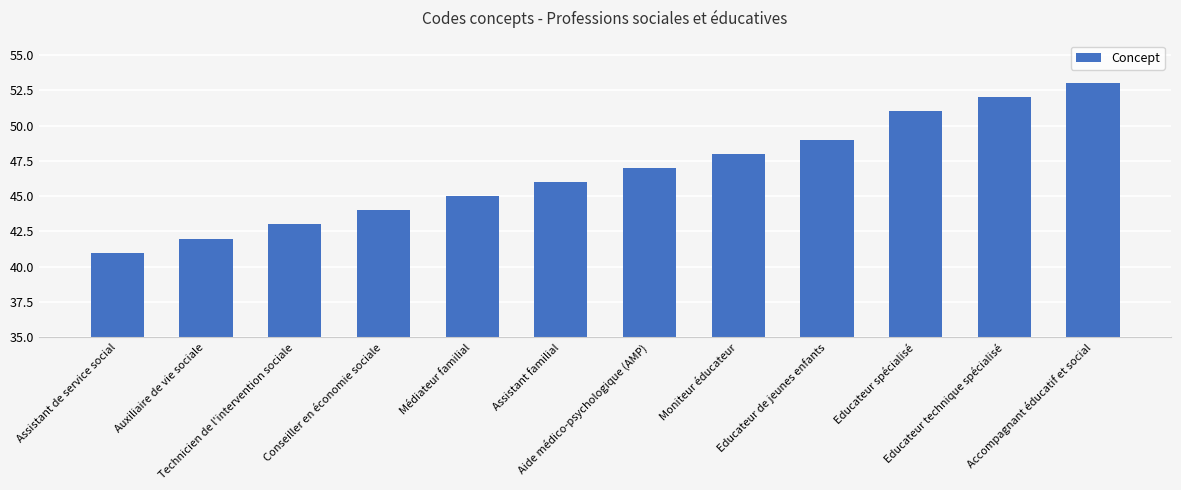

How many values are below 47?

6